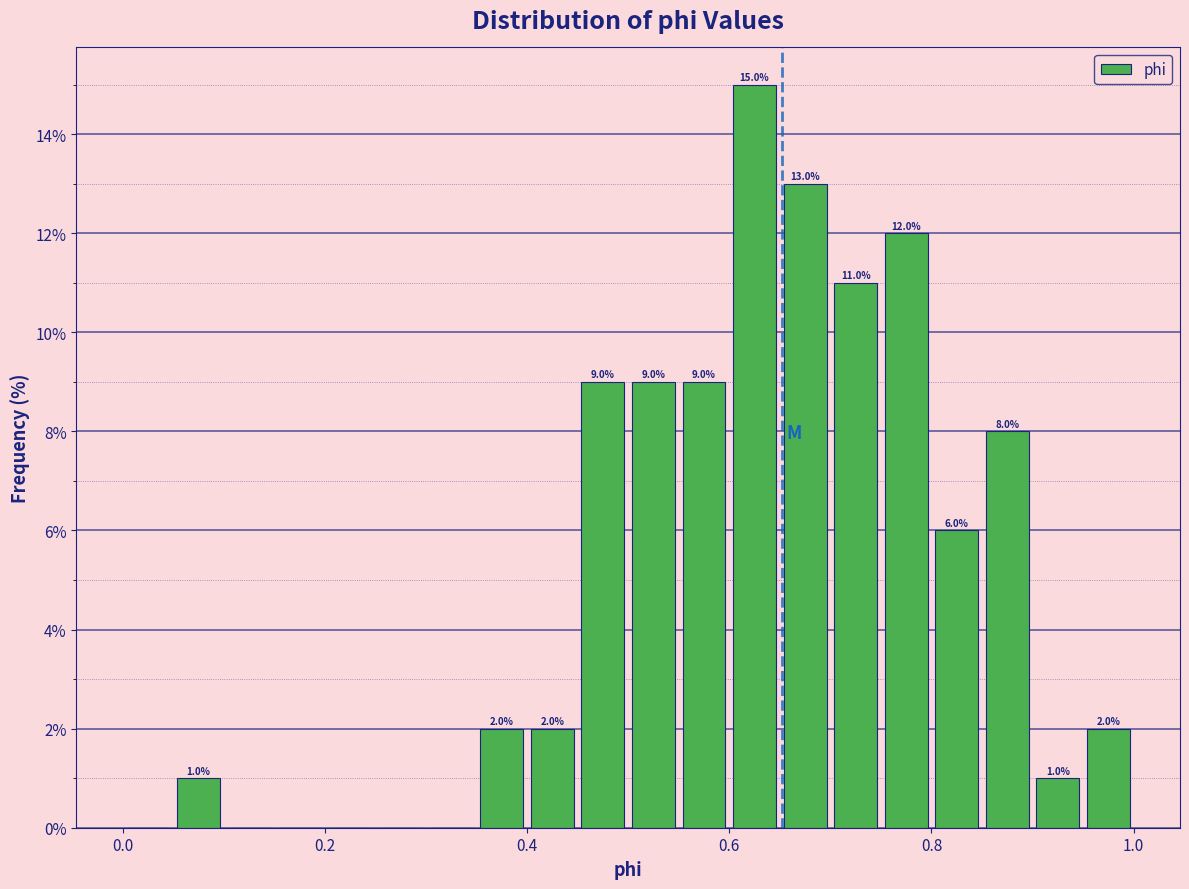

Around what value on the x-axis is the tallest bar? Give the approximate position of its centre, as read against the axis.

0.62